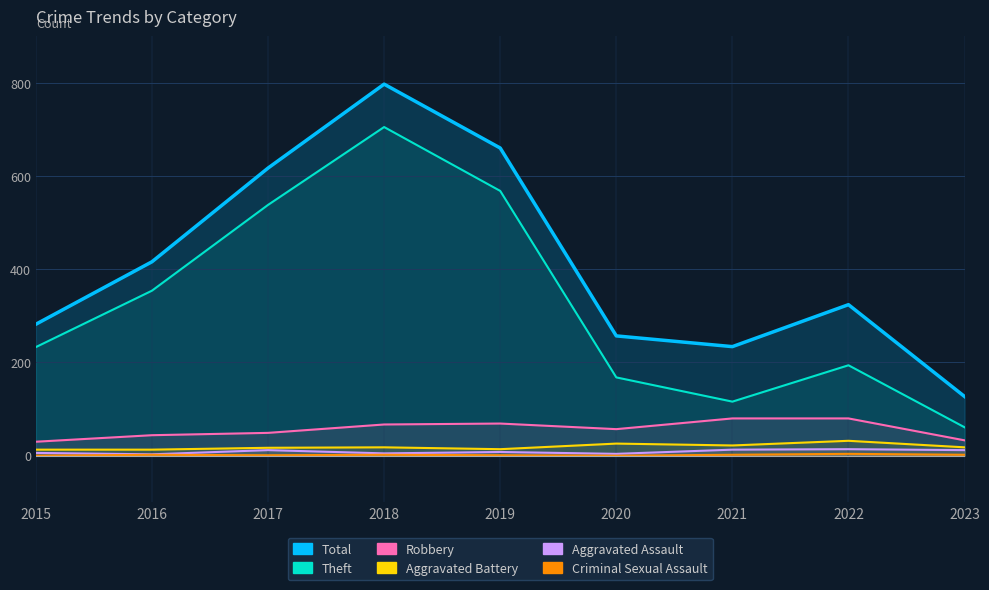

What is the total value across all series at 2015?

564